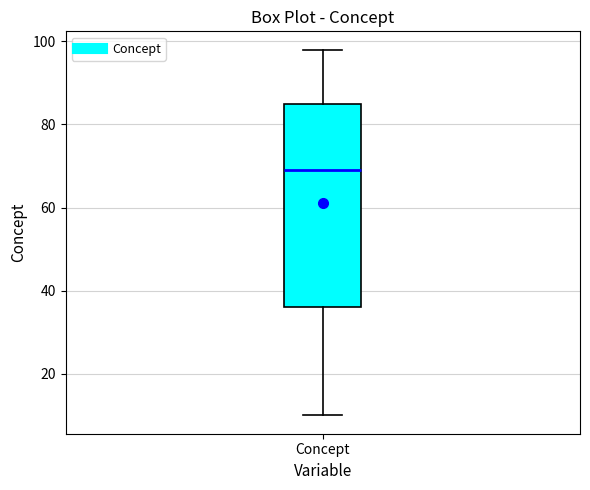

Where is the upper edge of the box for Concept on the y-axis? The values are not printed on the chart, so give them approximately, as read against the axis.

86